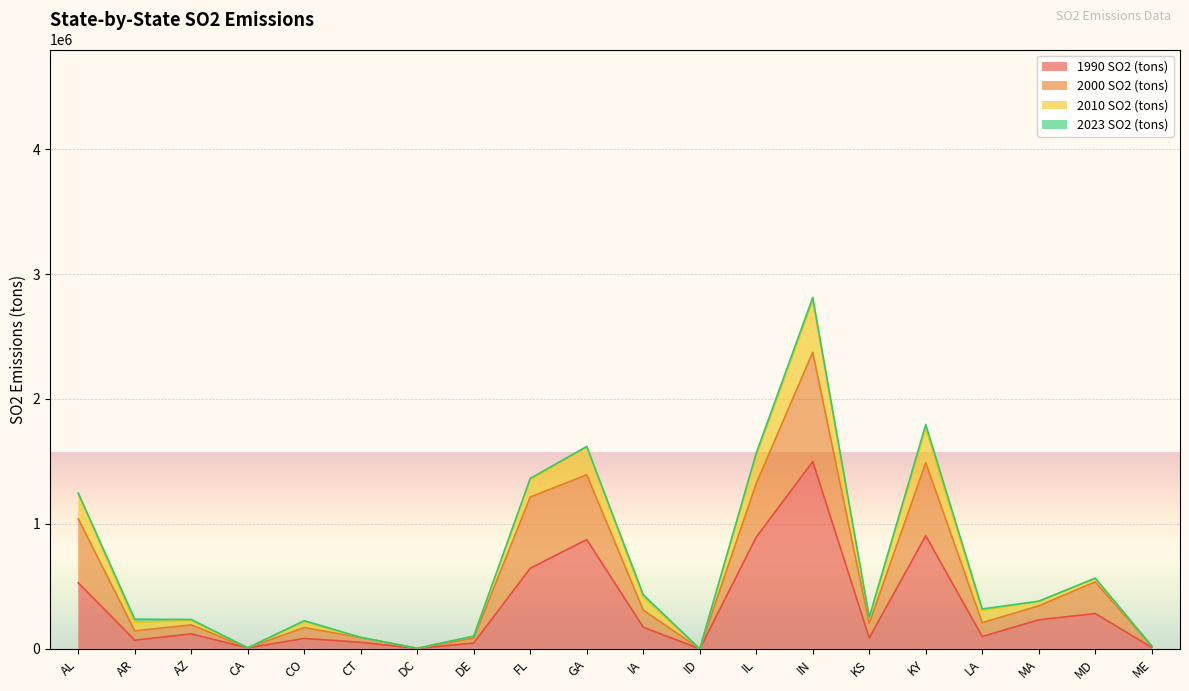

What is the total value across all series at IL?

1567549